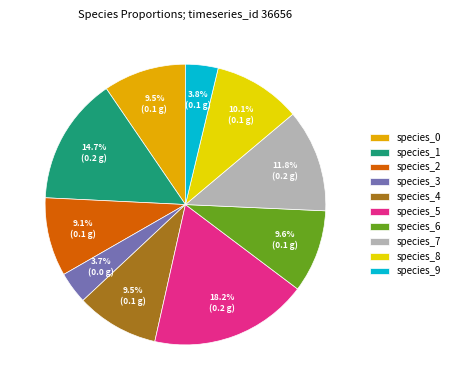

Is the sum of species_2 and species_8 greater than half?

No